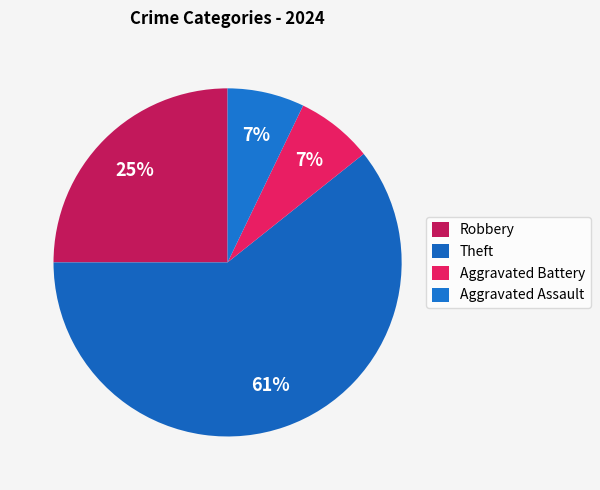

The Aggravated Battery slice represents 1% of the pie. True or false?

False